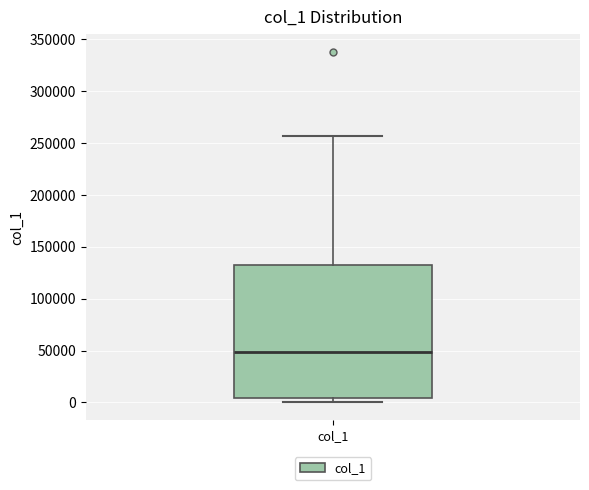

Read this box plot against the y-axis: the position of the median line, the range covered by the box, and the ends of both whiskers. The values are not printed on the chart, so give them approximately, as read against the axis.

median 50000, box 5000 to 135000, whiskers 0 to 255000